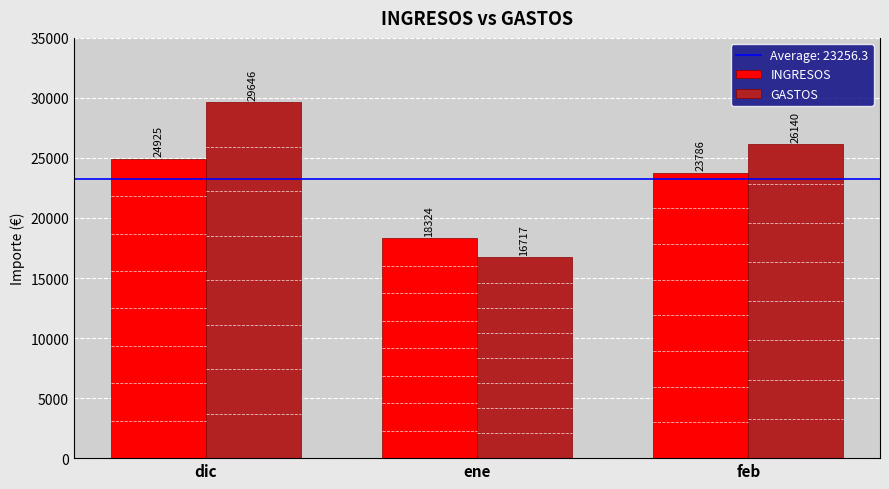

Read the INGRESOS value at dic, to the nearest 100.

24900